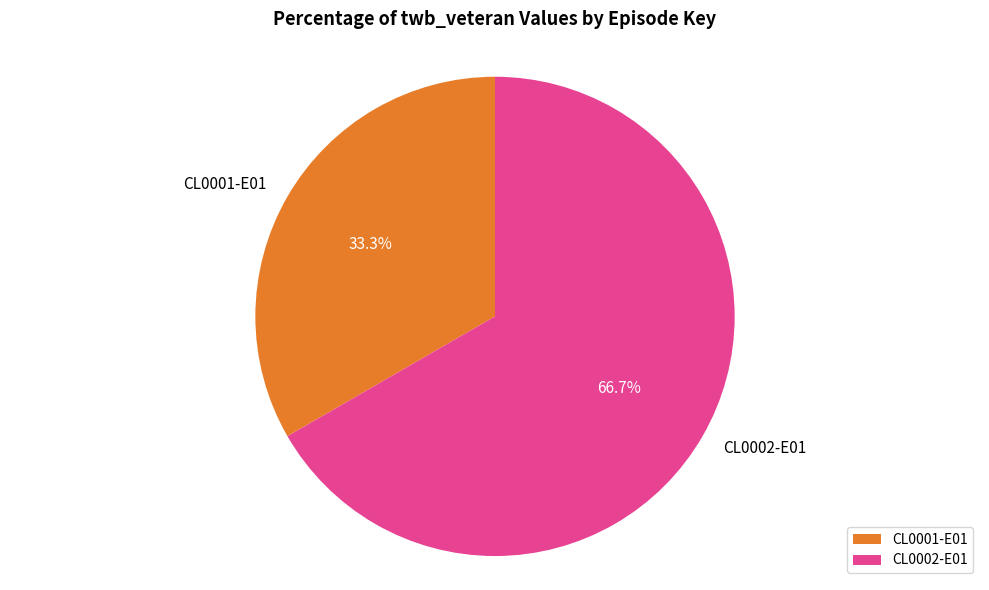

To the nearest percent, what is the difference between the CL0001-E01 and CL0002-E01 slice percentages?

33%